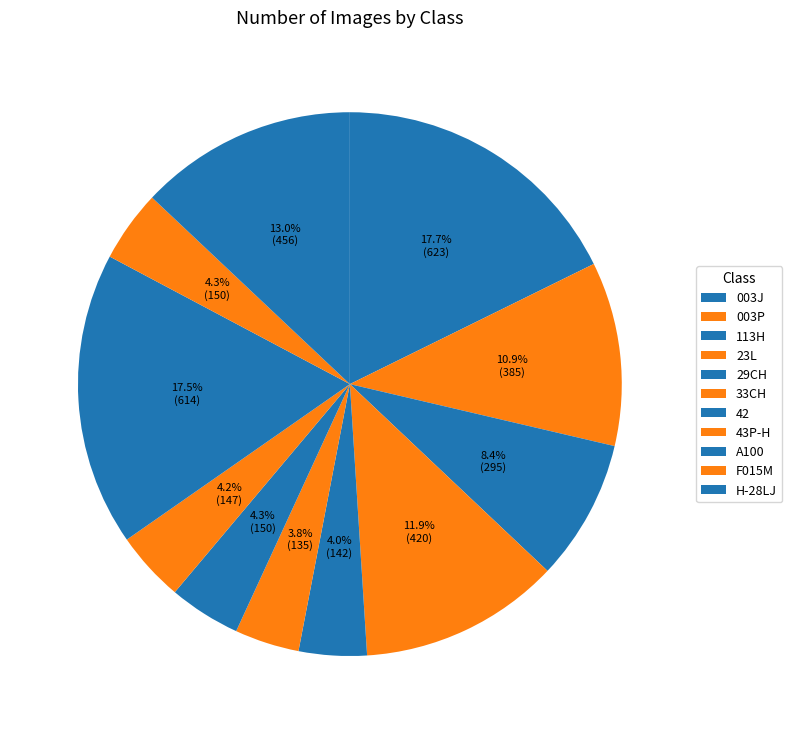

Is it true that F015M is 4% of the pie?

True